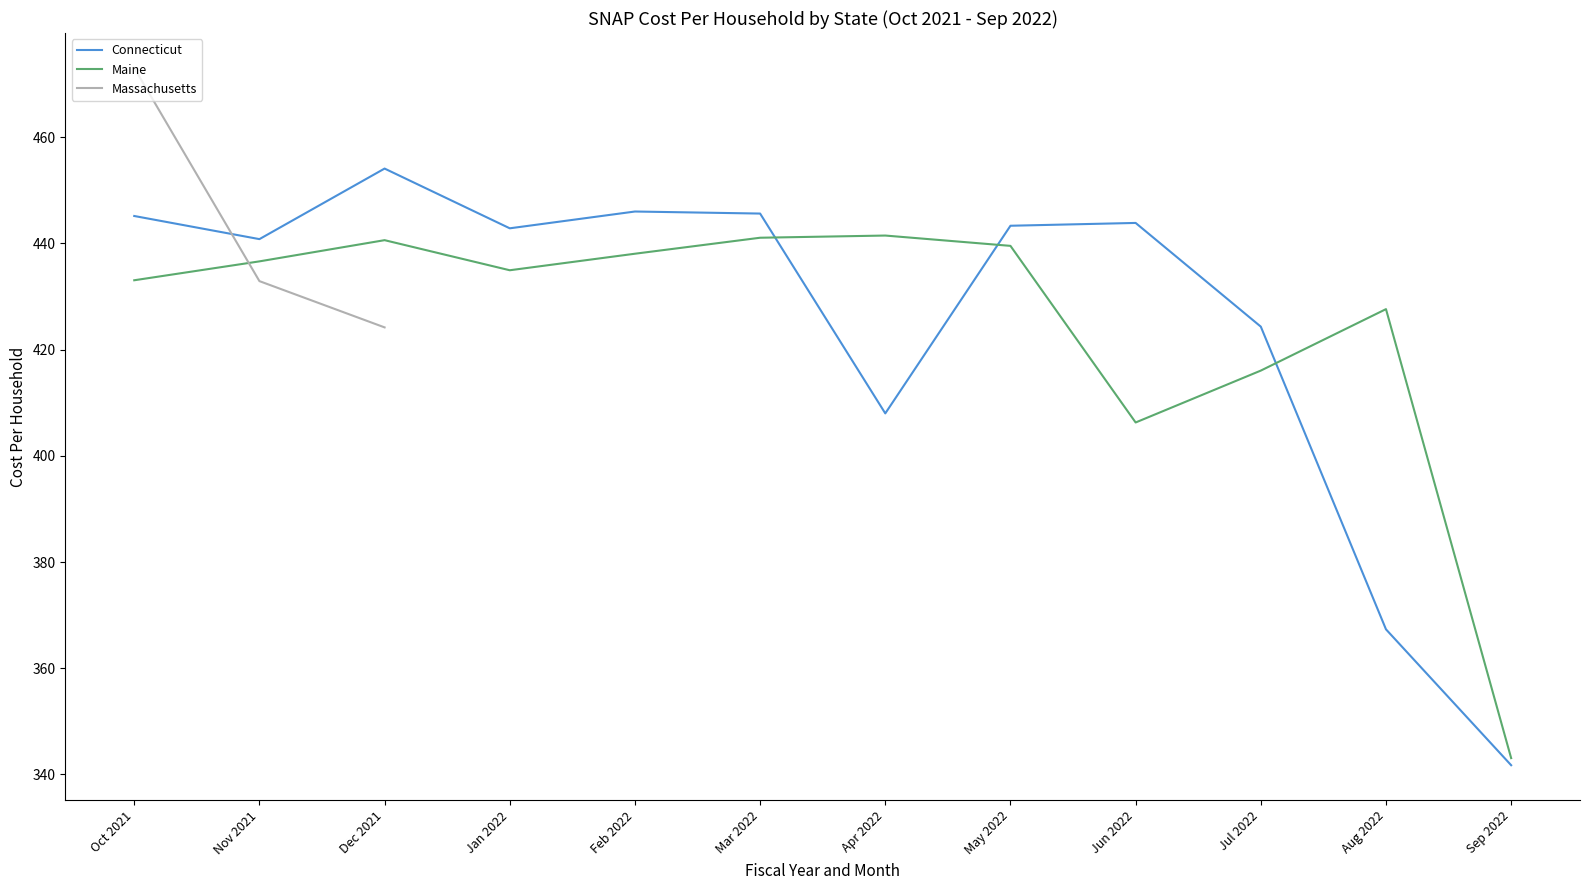

What is the difference between the maximum and second lowest values in the Maine series?

35.2